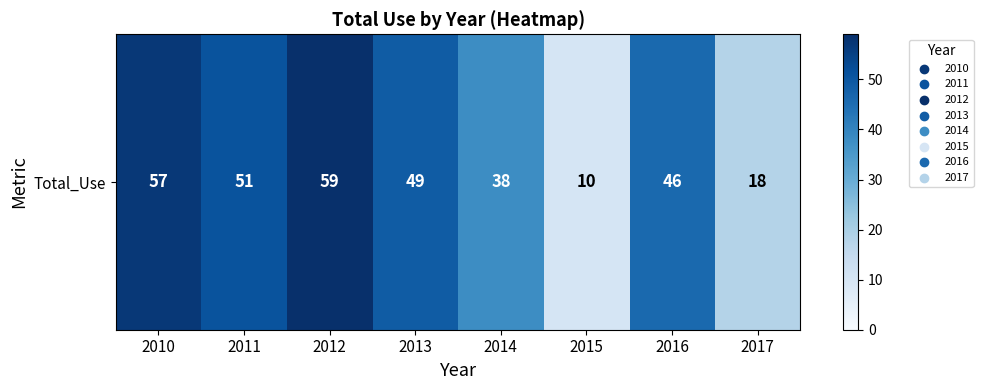

Rank the categories by value from lowest to highest.

2015, 2017, 2014, 2016, 2013, 2011, 2010, 2012